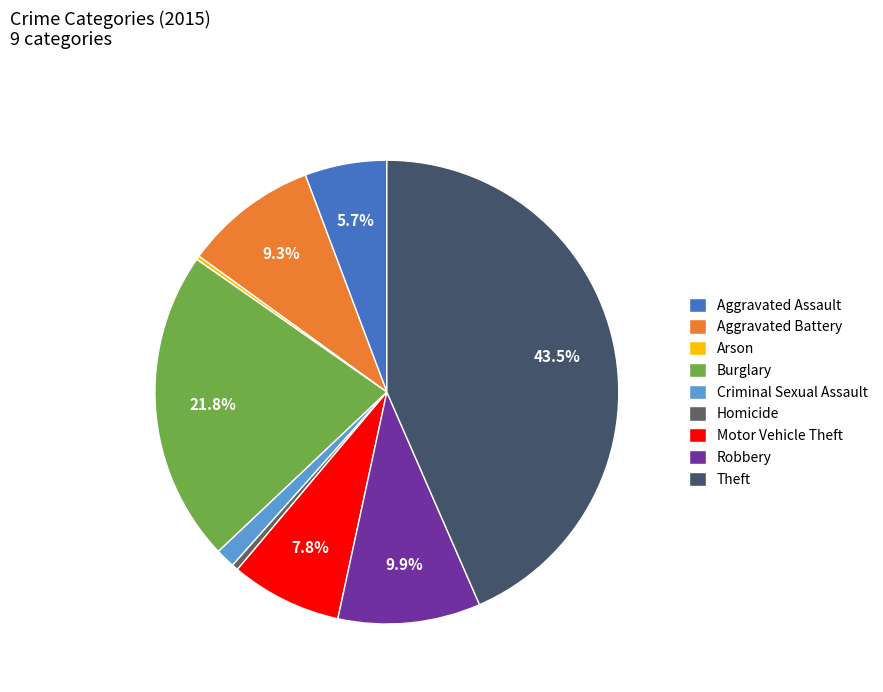

Is there any slice that represents more than half of the pie?

No